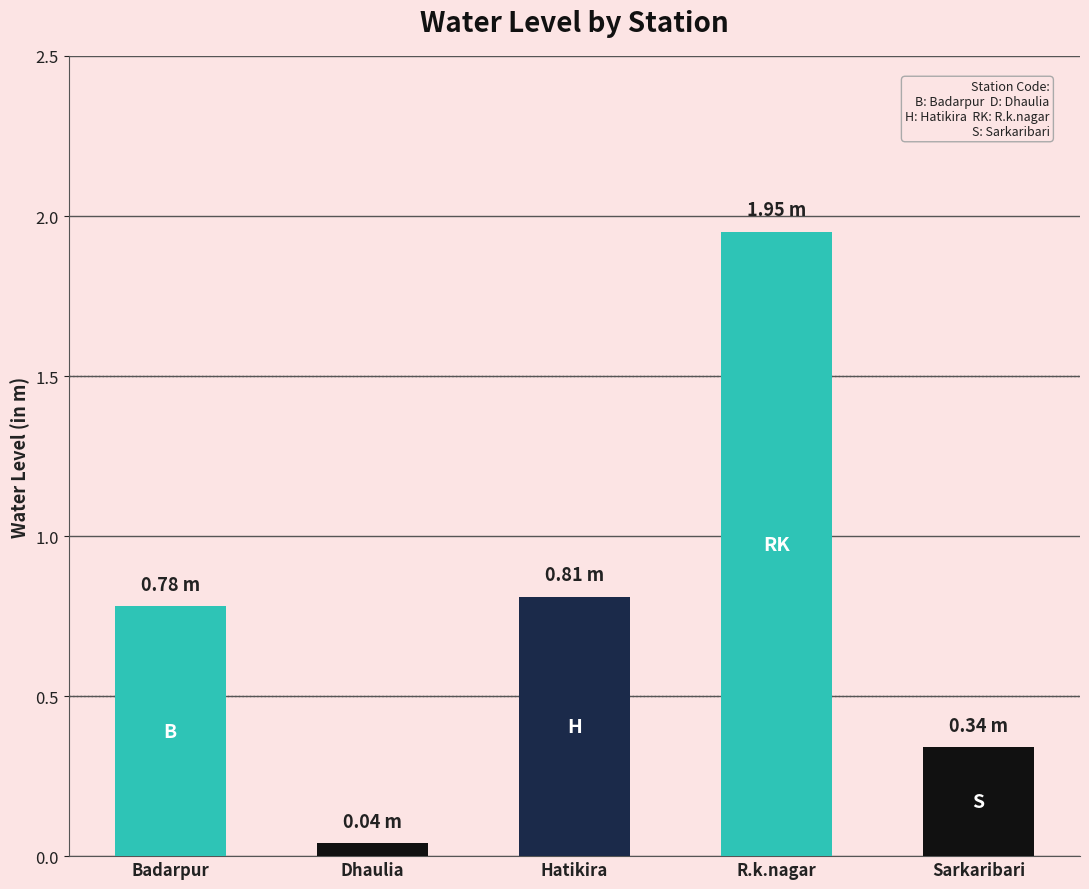

What is the label of the 3rd bar from the right?

Hatikira